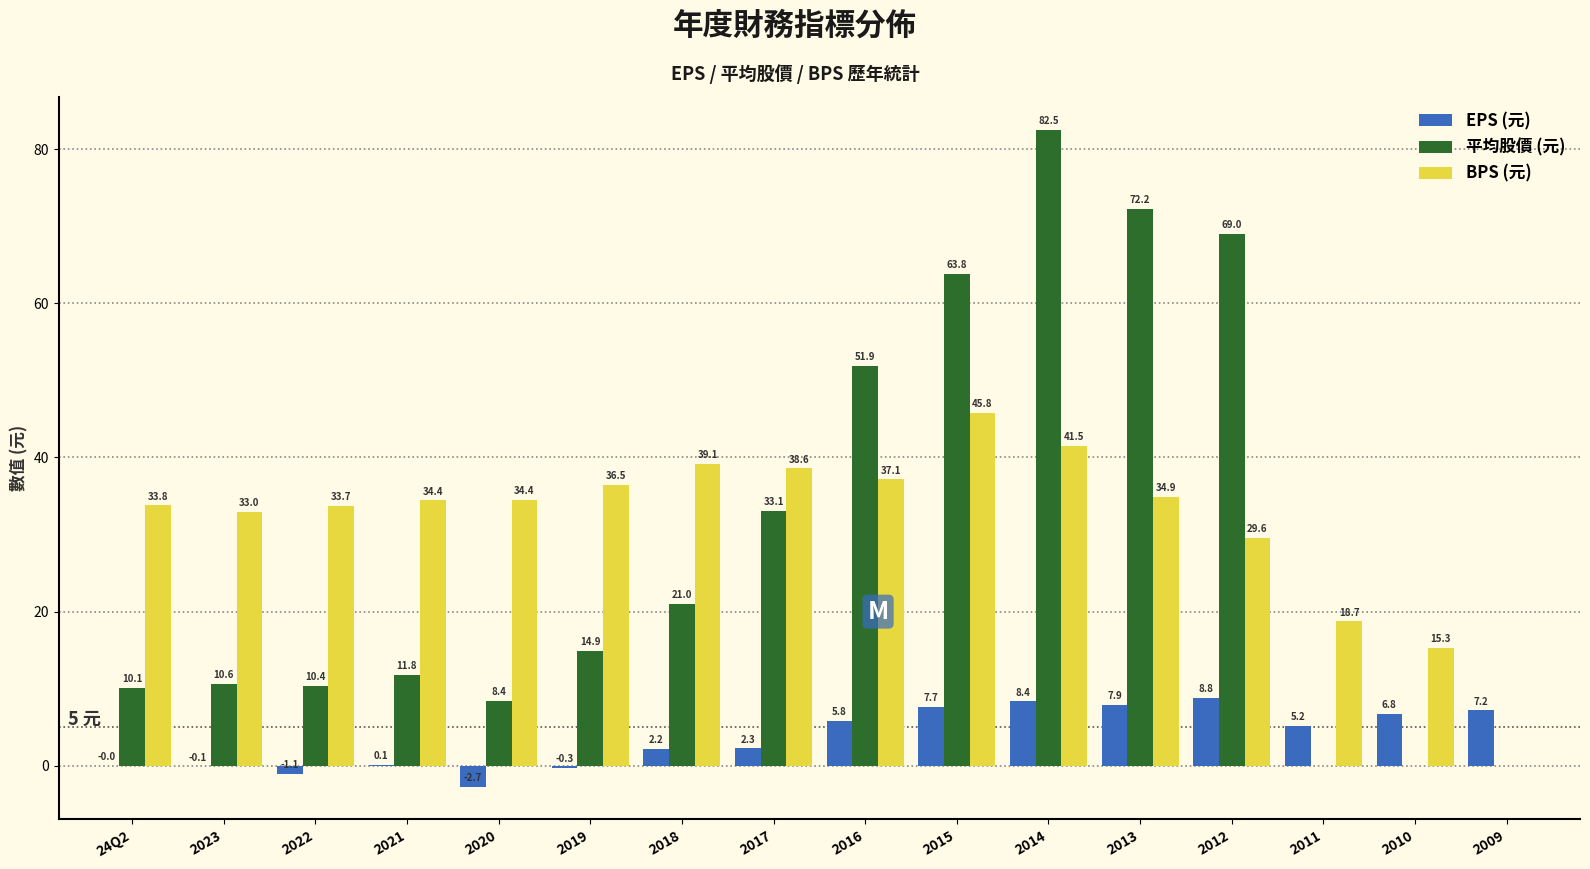

Is the value of EPS (元) at 2020 greater than the value of 平均股價 (元) at 2009?

No